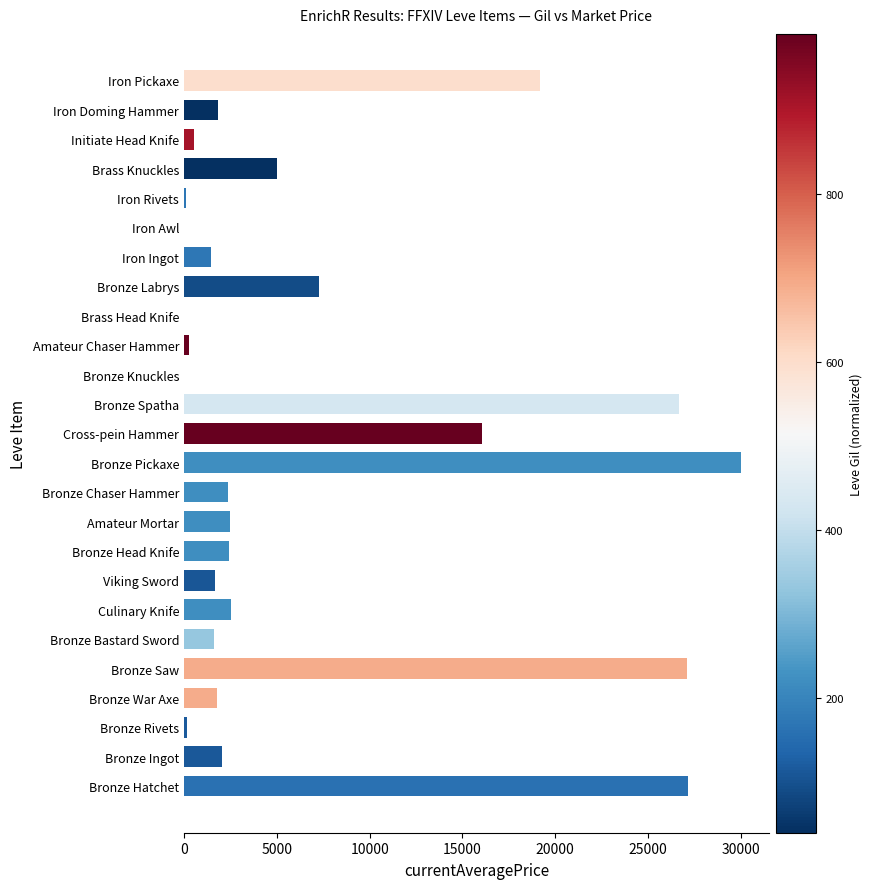

Where is the data nearest to the value 15000?

Cross-pein Hammer